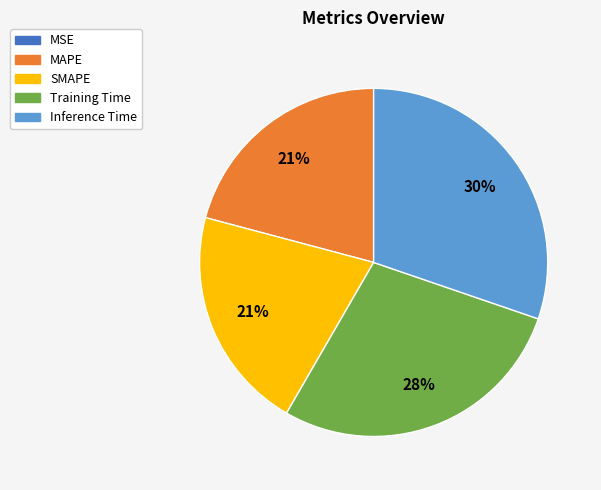

Is it true that SMAPE is 21% of the pie?

True